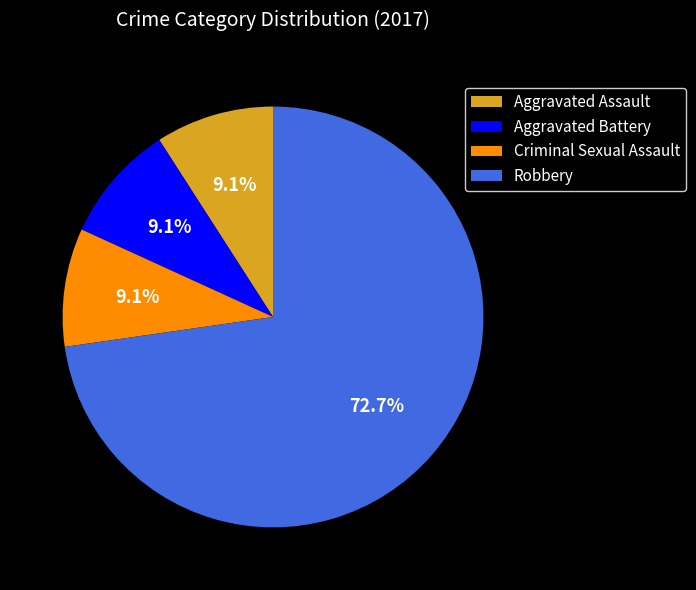

What percentage do Criminal Sexual Assault and Aggravated Assault together represent?

18.2%